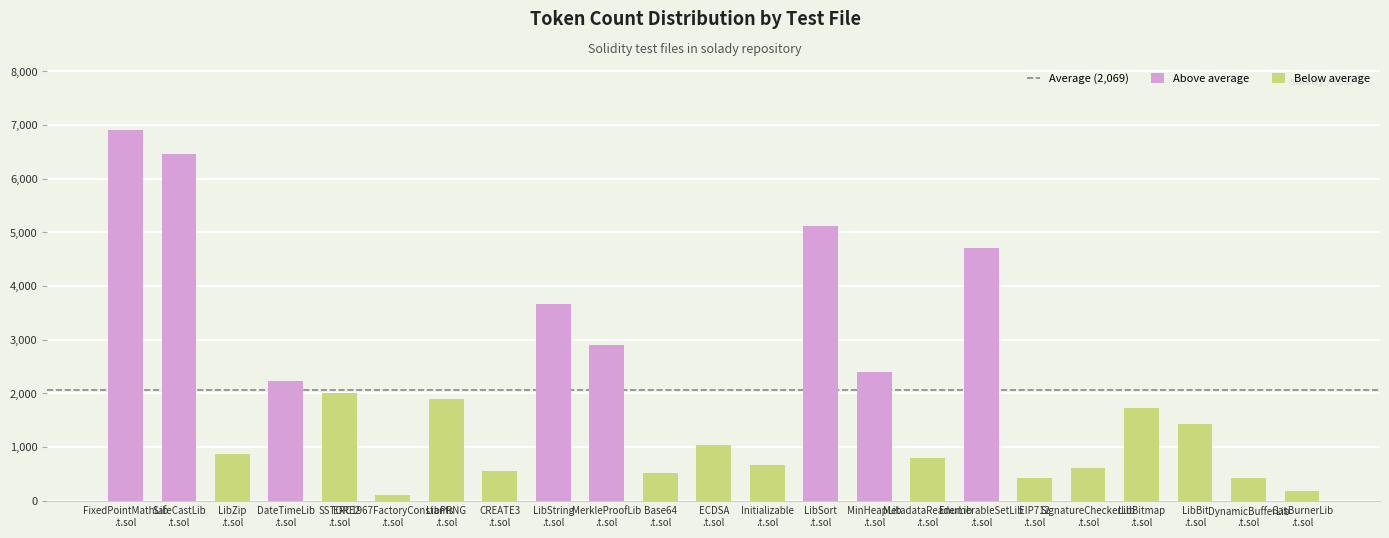

How many values exceed 1426?

11